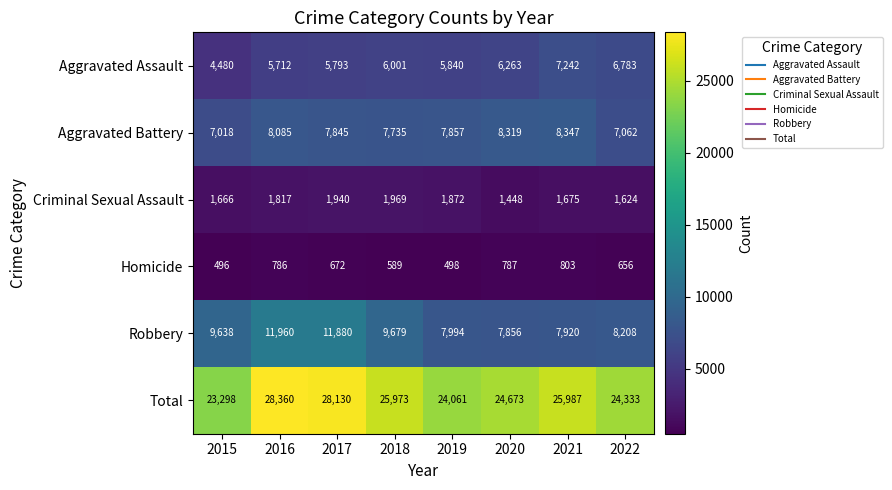

What is the spread (max minus min) of values at 2019?

23563